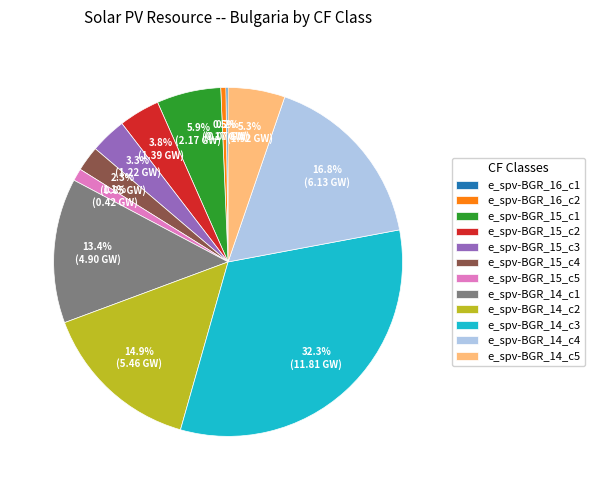

Is the sum of e_spv-BGR_14_c2 and e_spv-BGR_15_c3 greater than half?

No